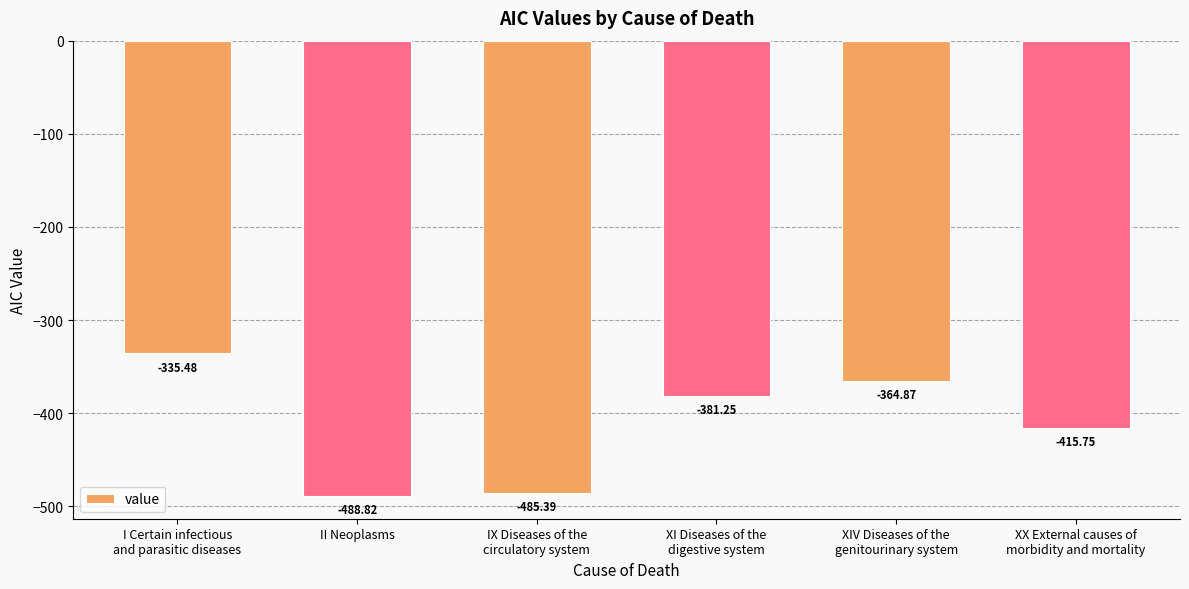

True or false: the data shows -488.8 at II Neoplasms.

True